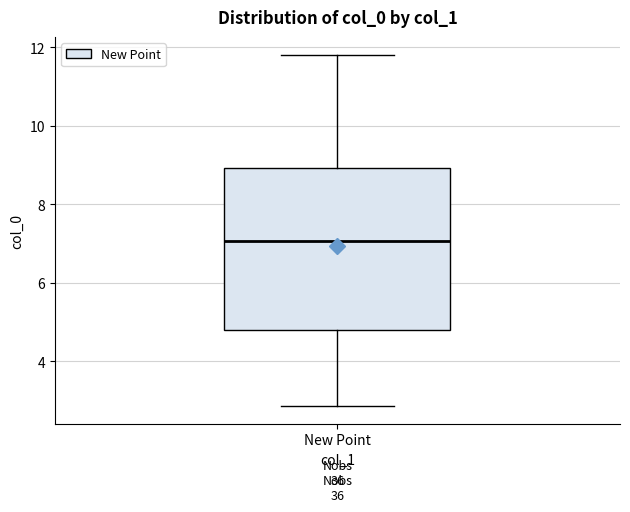

Where does the median line of the box for New Point sit on the y-axis? The values are not printed on the chart, so give them approximately, as read against the axis.

7.0